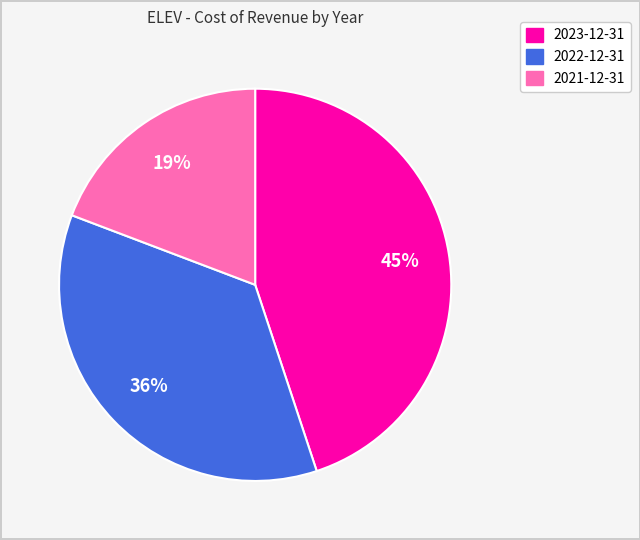

Which slice is the smallest?

2021-12-31